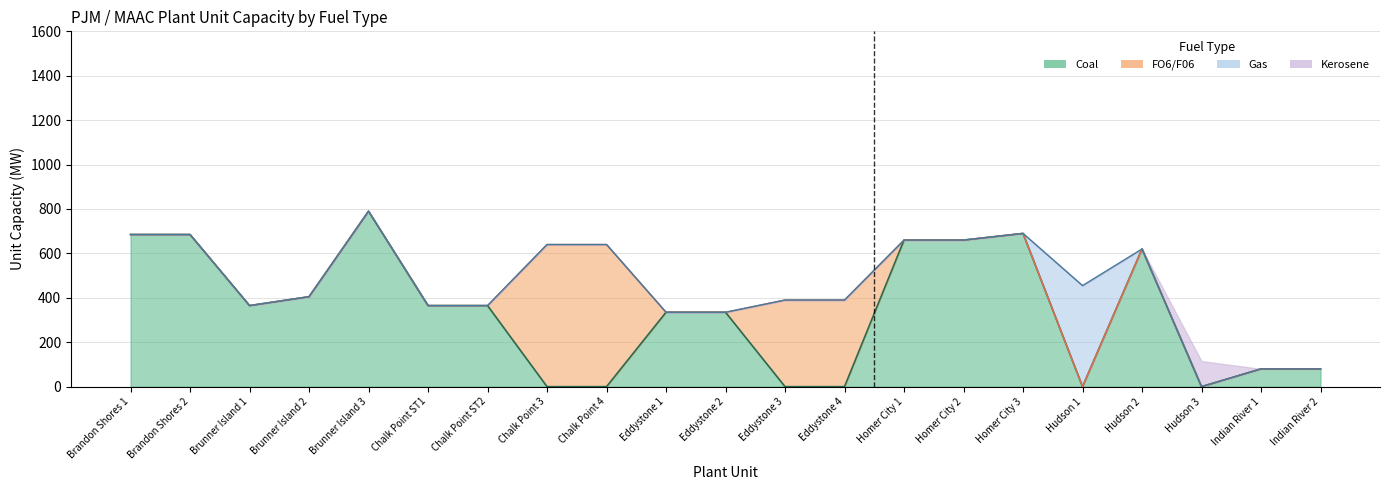

The value of Coal at Brandon Shores 2 is 685. True or false?

True